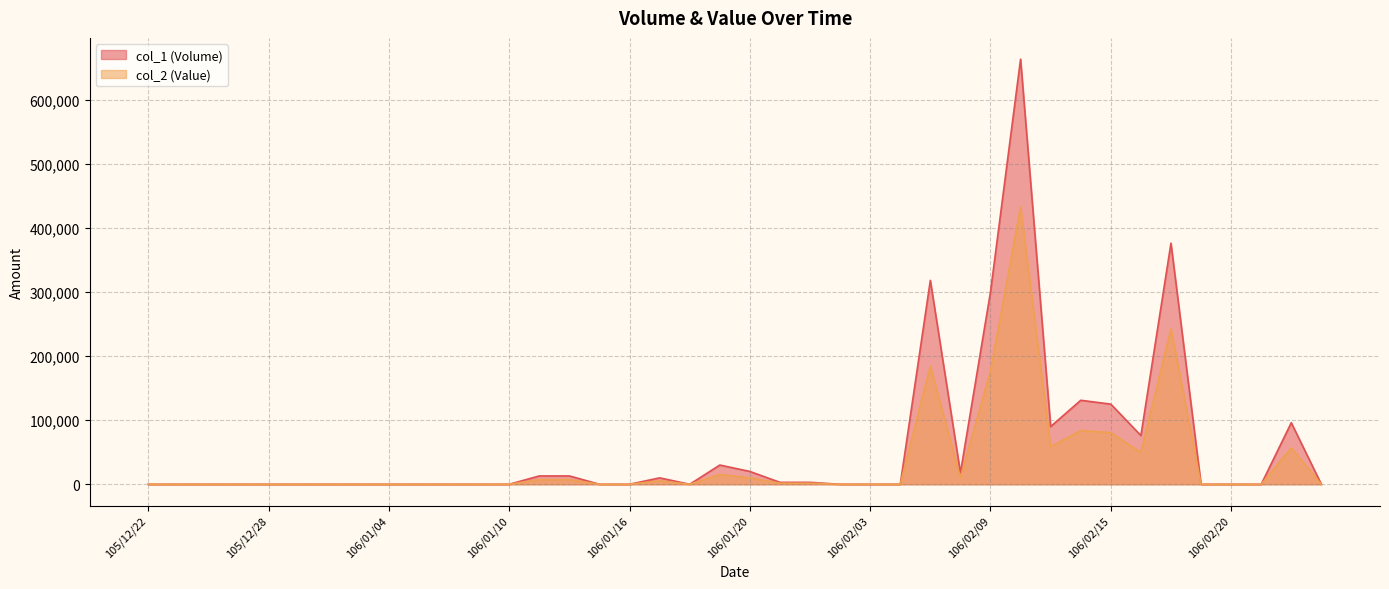

Is the value of col_1 (Volume) at 106/02/08 greater than the value of col_2 (Value) at 106/02/03?

Yes